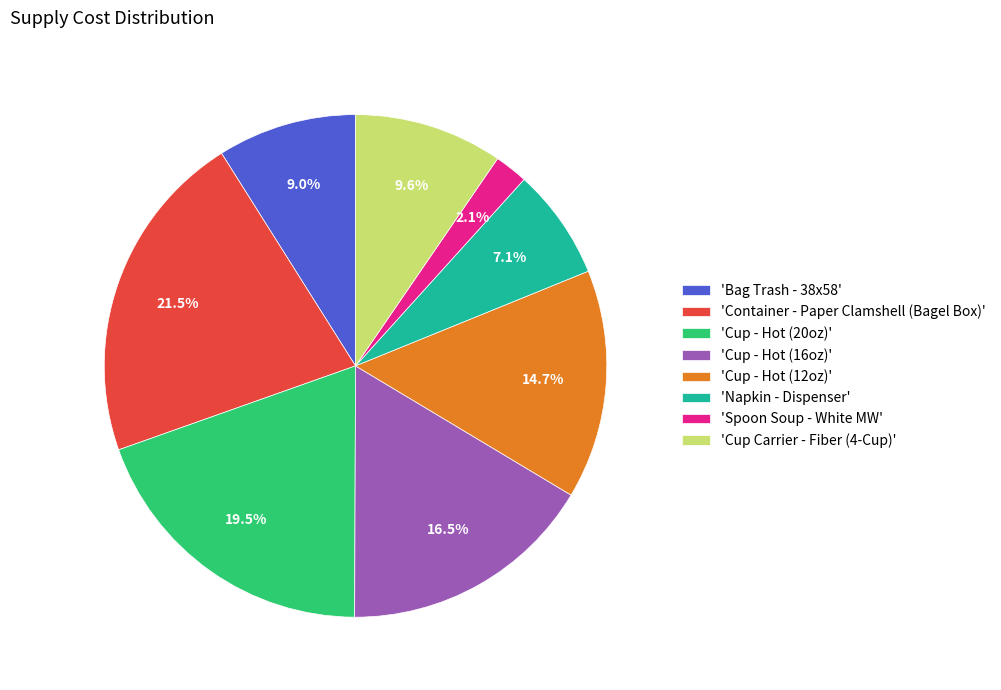

What is the smallest slice in the pie chart?

'Spoon Soup - White MW'